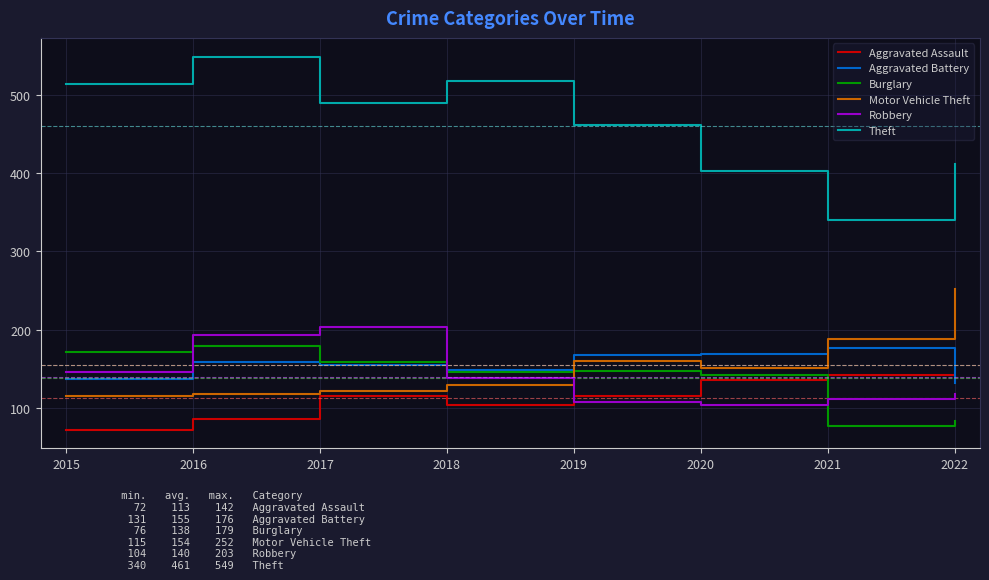

What is the maximum value for Aggravated Battery?

176